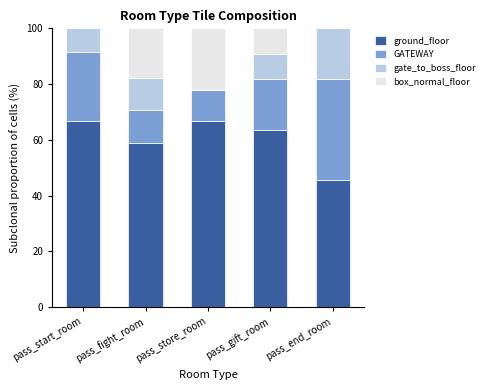

What is the total value across all series at pass_store_room?

100.0